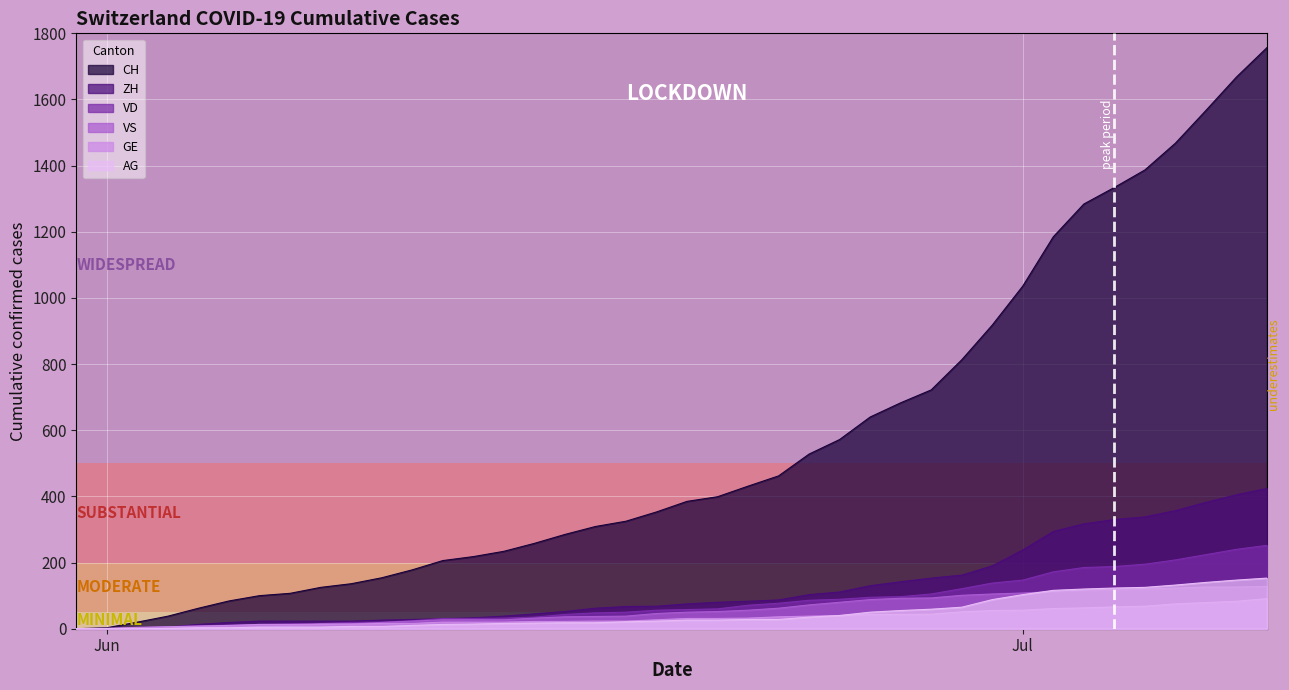

What is the difference between the maximum and second lowest values in the ZH series?

424